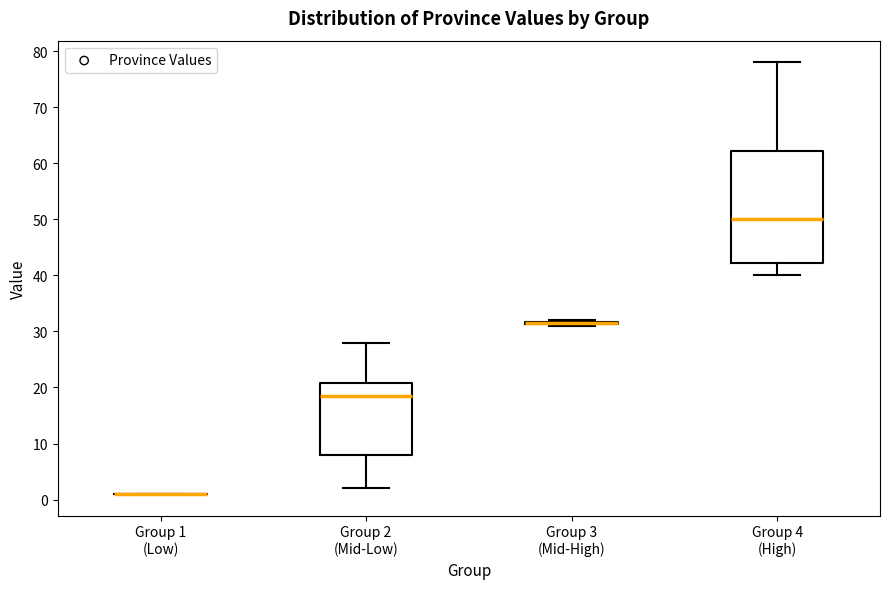

Reading left to right, transcribe this box plot: for each box, give where its median line is, the range the box spans, and where its two whiskers end, as read against the y-axis. The values are not printed on the chart, so give them approximately, as read against the axis.

Group 1 (Low): box collapsed to a line at 1, whiskers 1 to 1
Group 2 (Mid-Low): median 19, box 8 to 21, whiskers 2 to 28
Group 3 (Mid-High): box collapsed to a line at 32, whiskers 31 to 32
Group 4 (High): median 50, box 42 to 62, whiskers 40 to 78